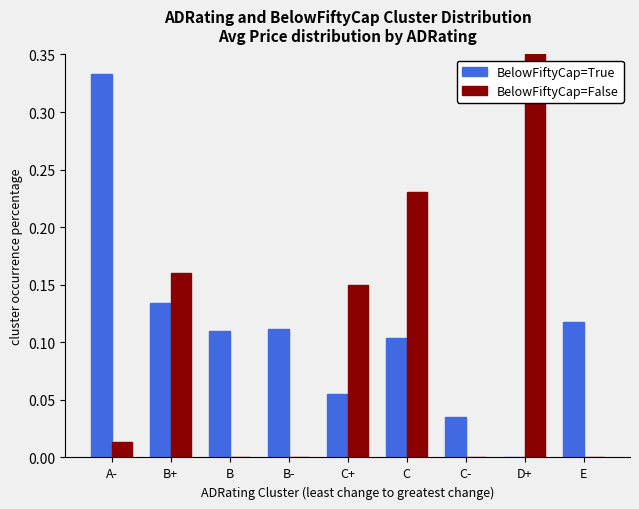

What is the total value across all series at B-?

0.1